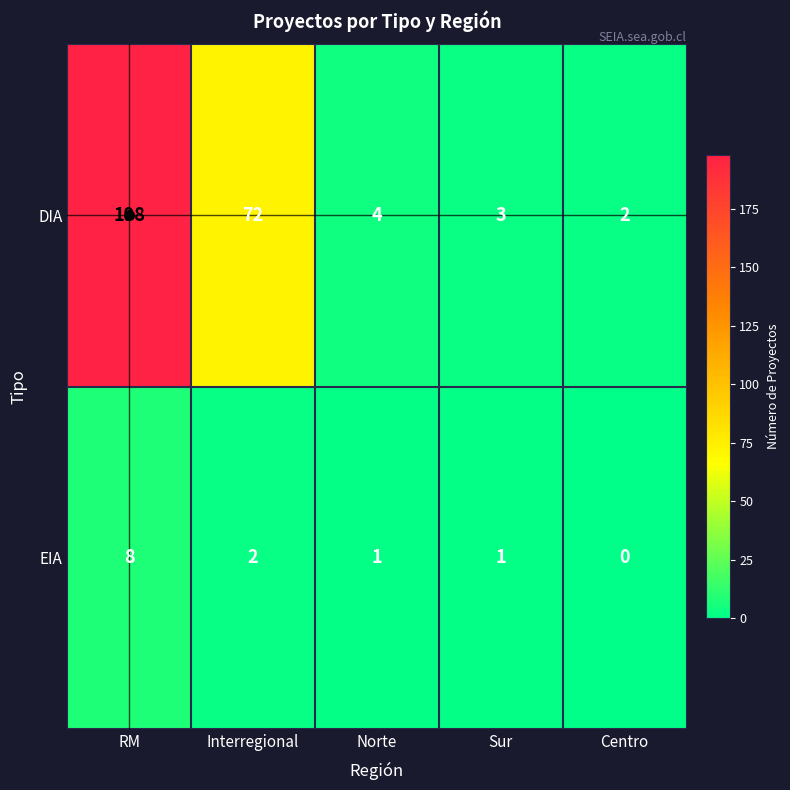

Which series has the largest total across all categories?

DIA